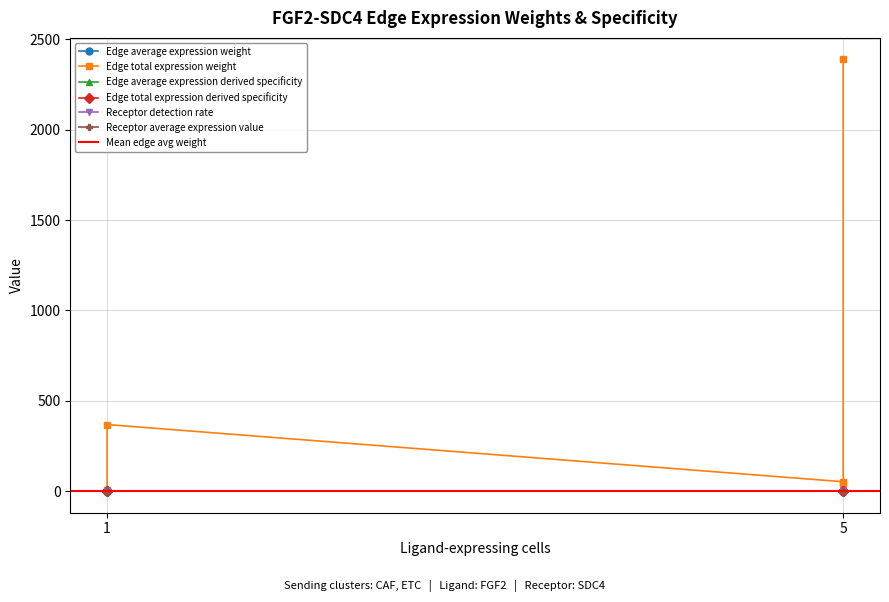

List the series in order of their peak value, lowest first.

Edge average expression weight, Edge average expression derived specificity, Receptor detection rate, Edge total expression derived specificity, Receptor average expression value, Edge total expression weight